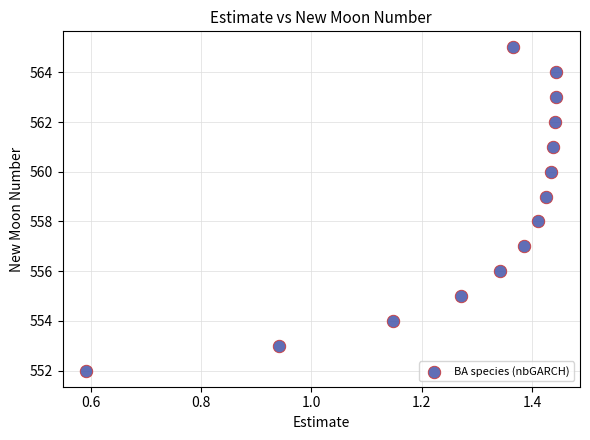

What is the range of Y values (max minus min)?

13